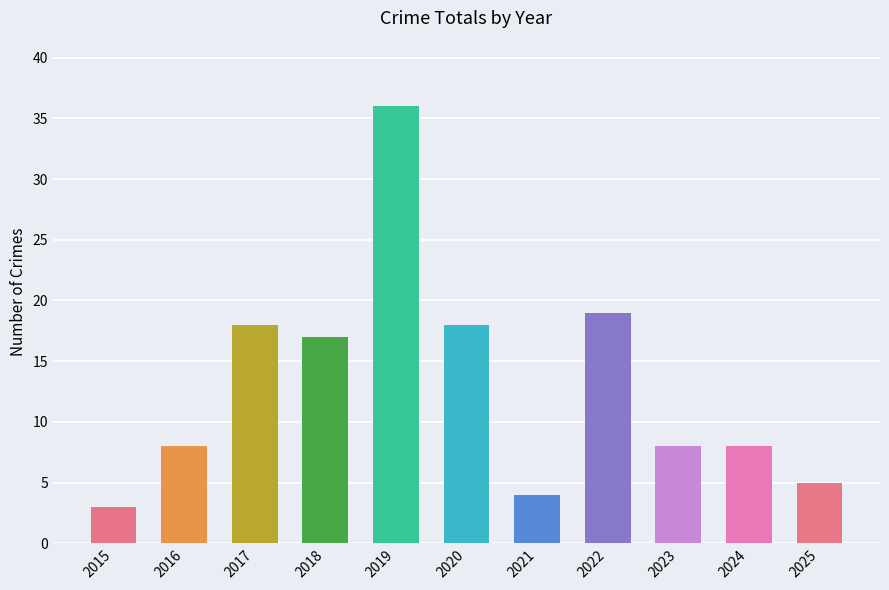

What is the sum of all values?

144